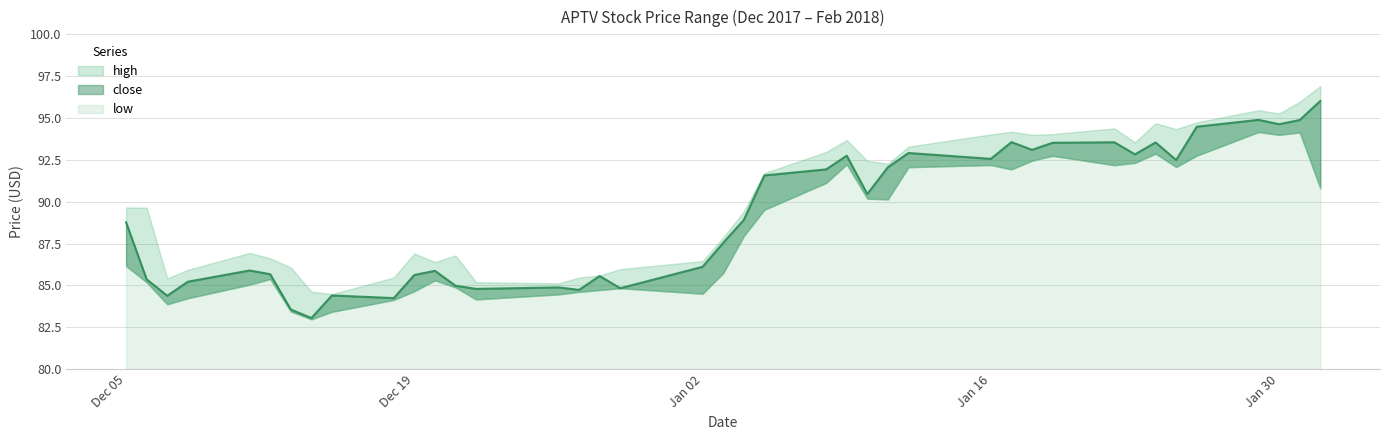

At how many categories does at least one series exceed 92?

18